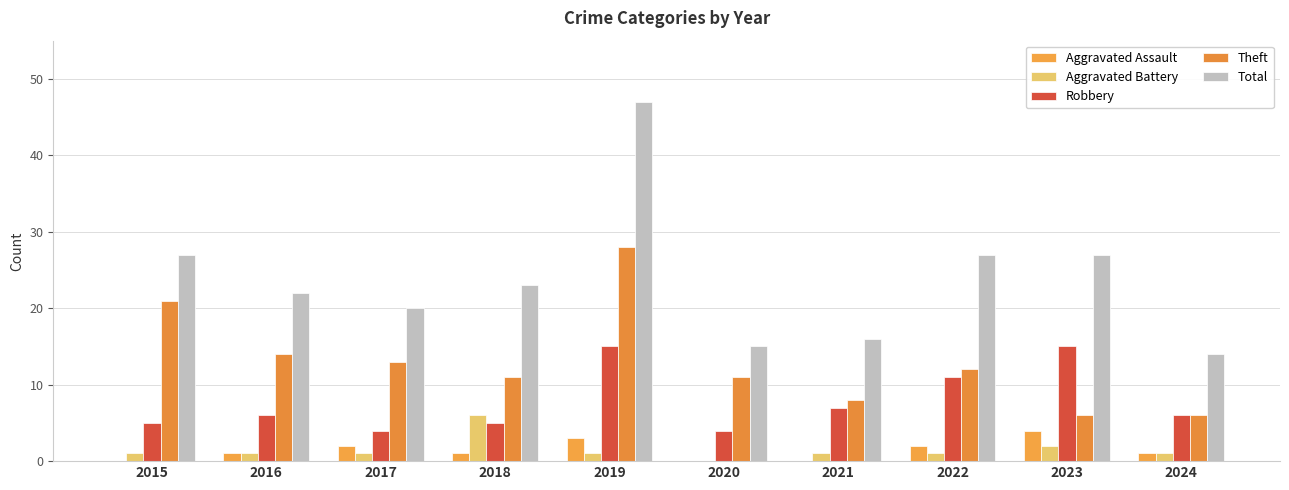

Which label corresponds to the smallest value in the chart?

2015